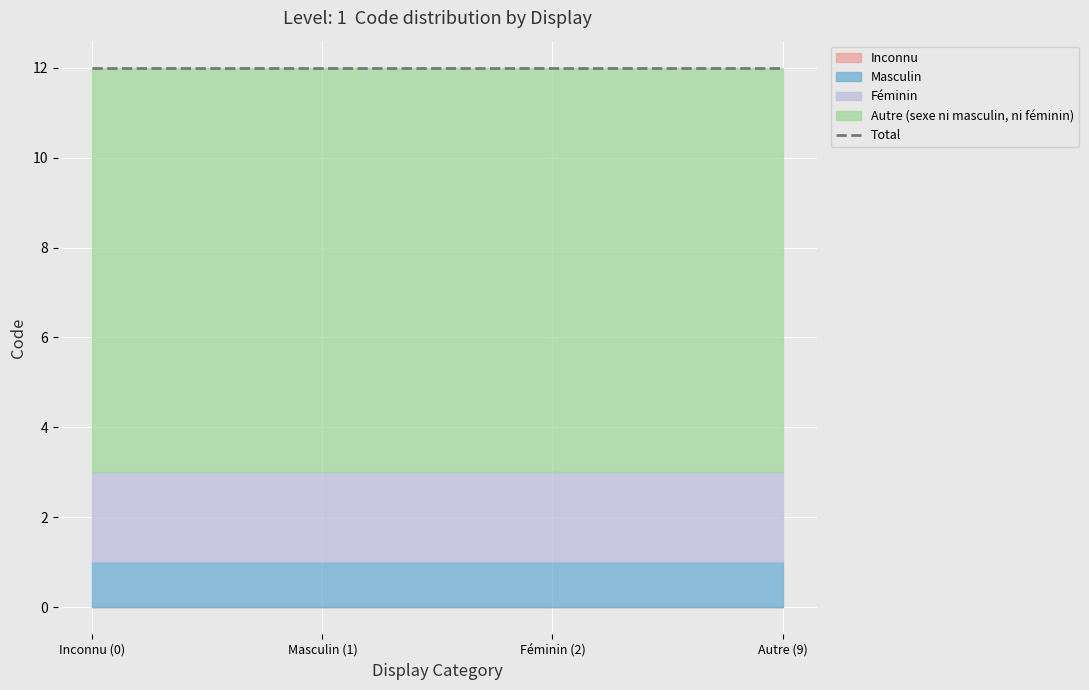

At which category is the sum across all series the highest?

1